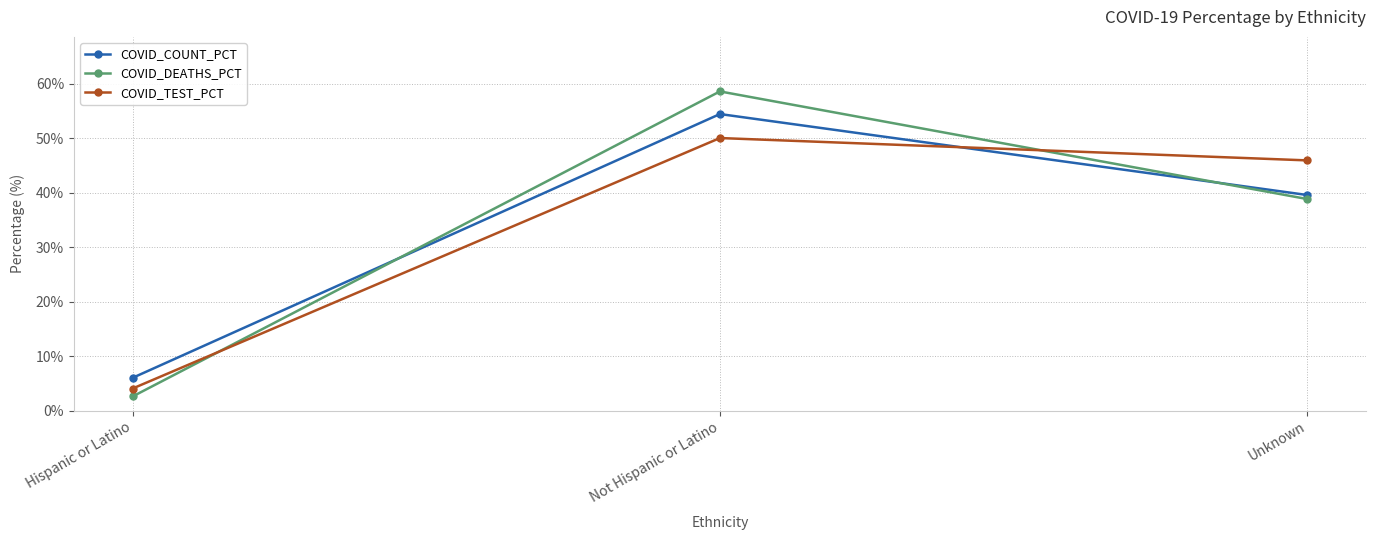

How many lines are shown in the chart?

3